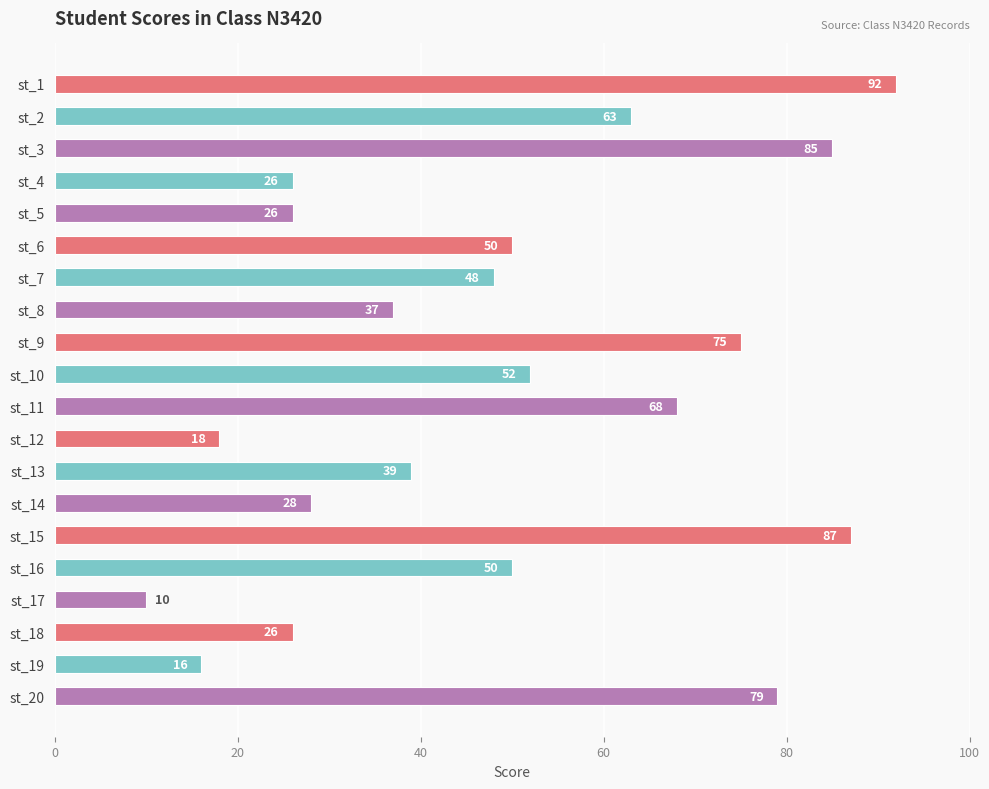

Reading top to bottom, what are all the values shown in this chart?

st_1=92	st_2=63	st_3=85	st_4=26	st_5=26	st_6=50	st_7=48	st_8=37	st_9=75	st_10=52	st_11=68	st_12=18	st_13=39	st_14=28	st_15=87	st_16=50	st_17=10	st_18=26	st_19=16	st_20=79